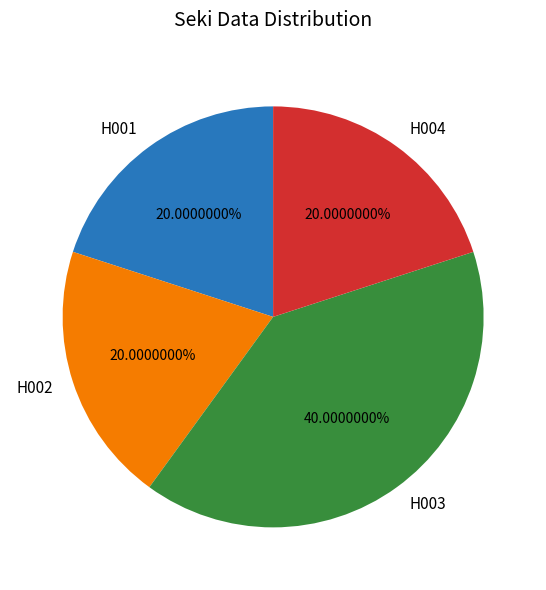

Between H003 and H002, which is larger?

H003